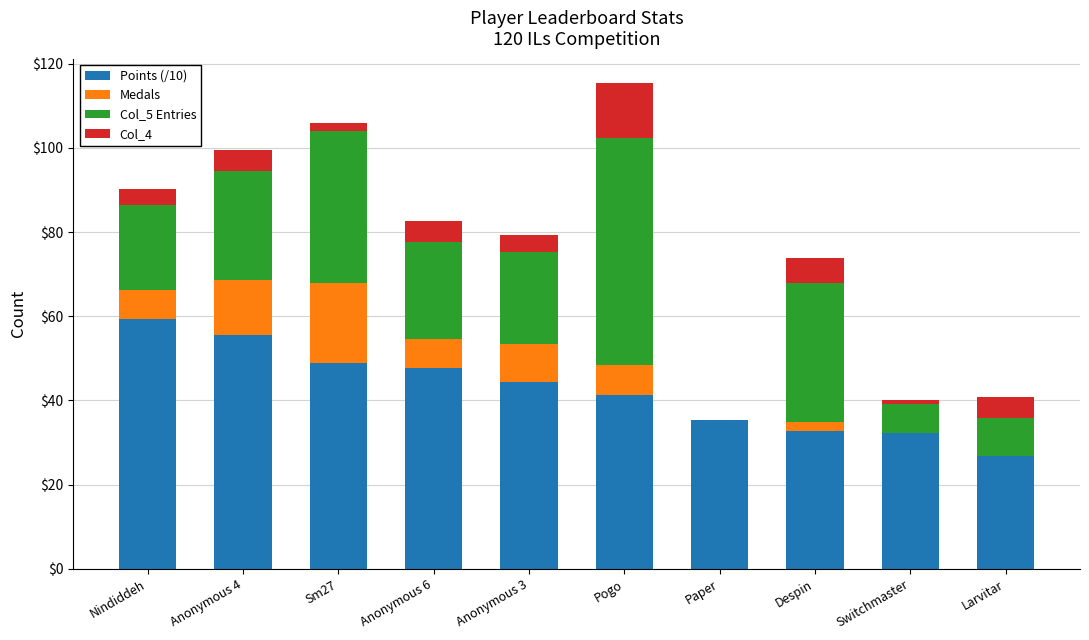

What is the sum of all Points (/10) values?

424.3